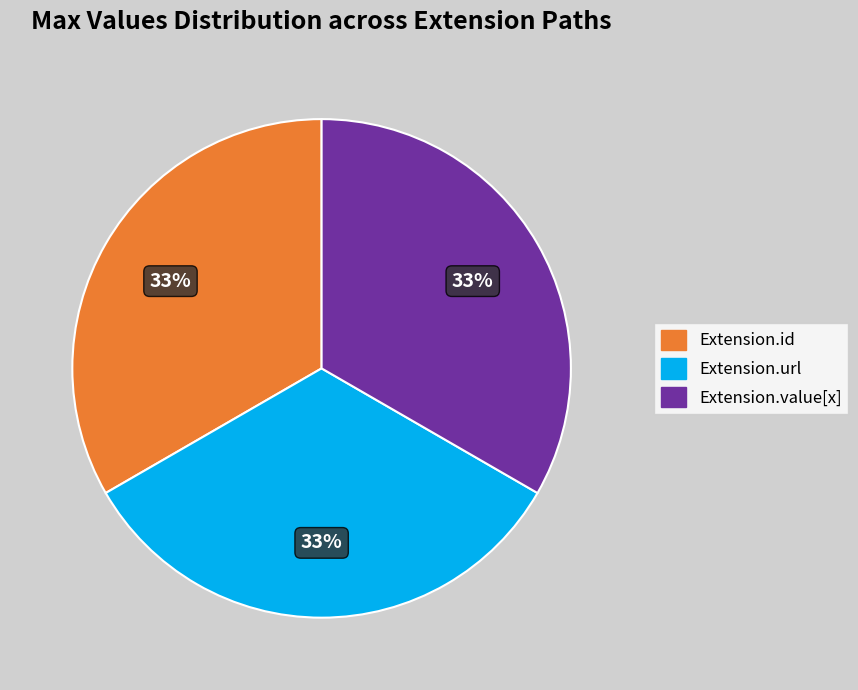

Approximately how many times larger is the value at Extension.url compared to Extension.value[x]?

1.0